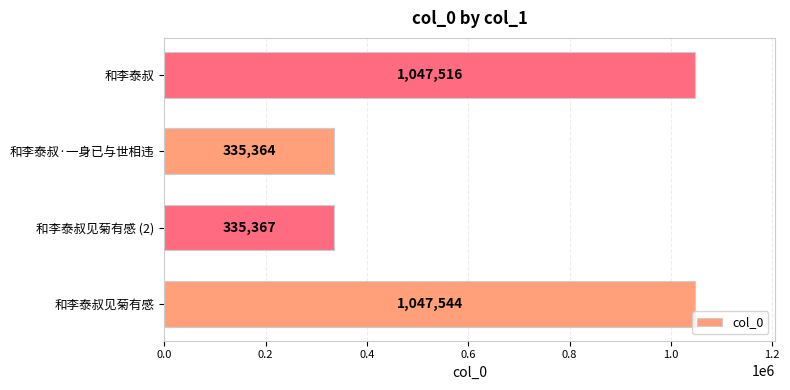

How many data points does each series have?

4